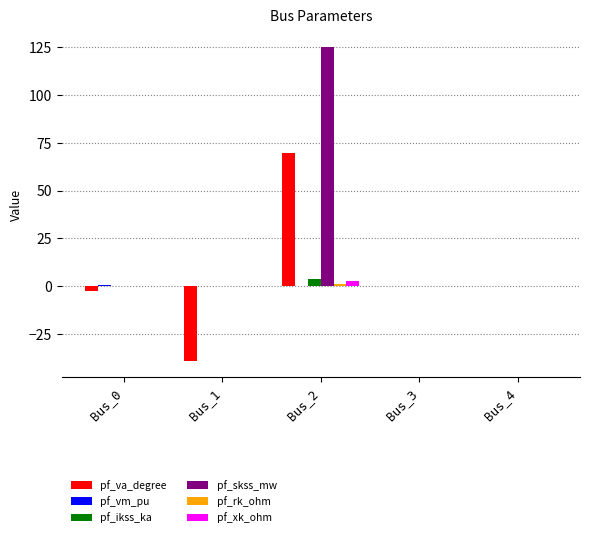

What is the greatest value displayed?

124.8